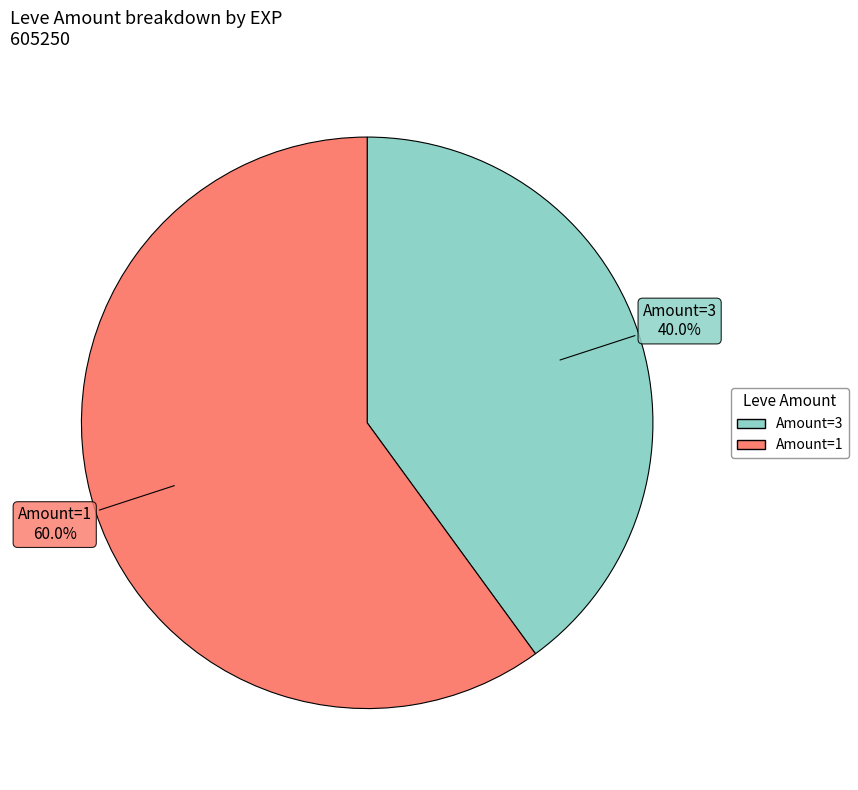

What is the ratio of the value at Amount=1 to the value at Amount=3?

1.5